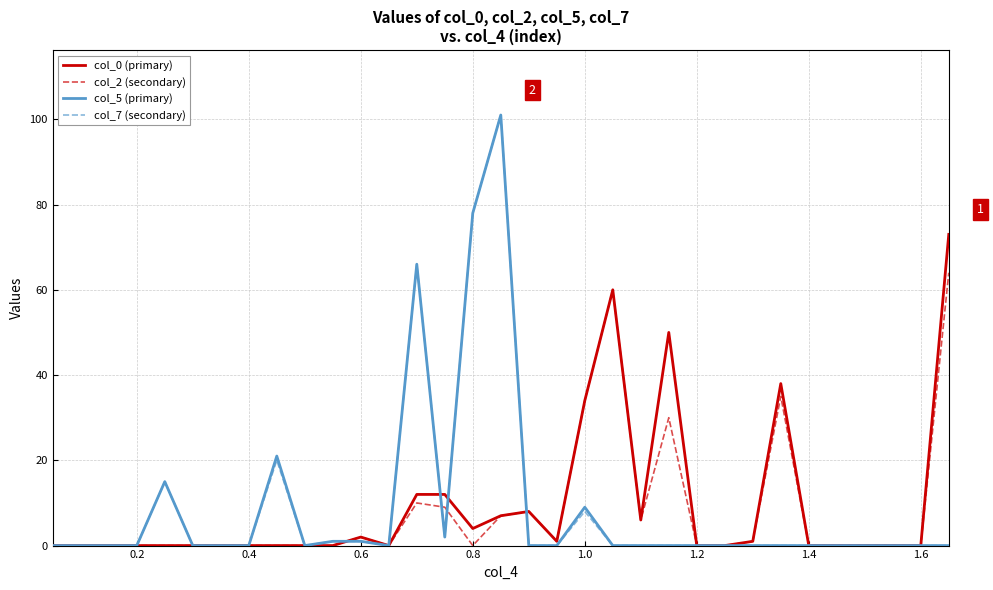

What is the maximum value shown in the chart?

101